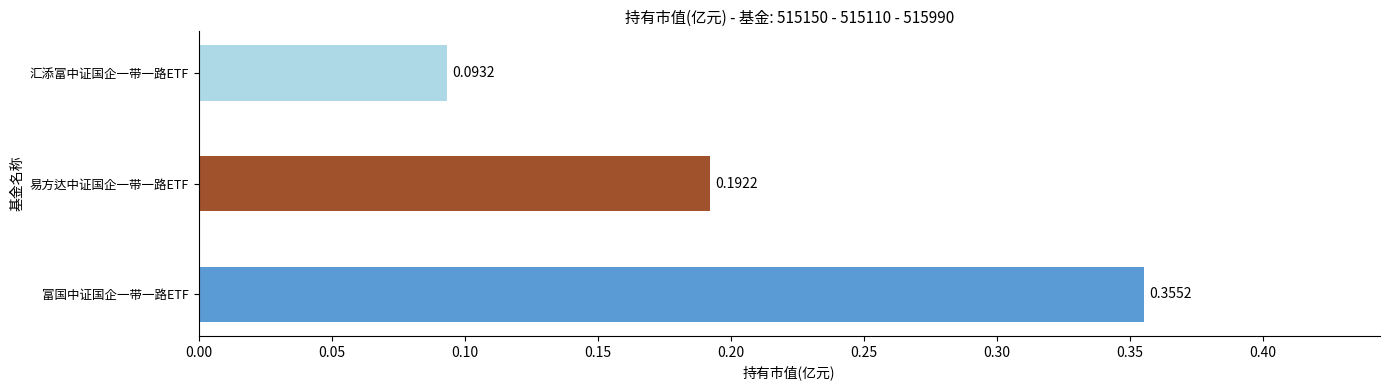

Which category has the highest value across all series?

富国中证国企一带一路ETF